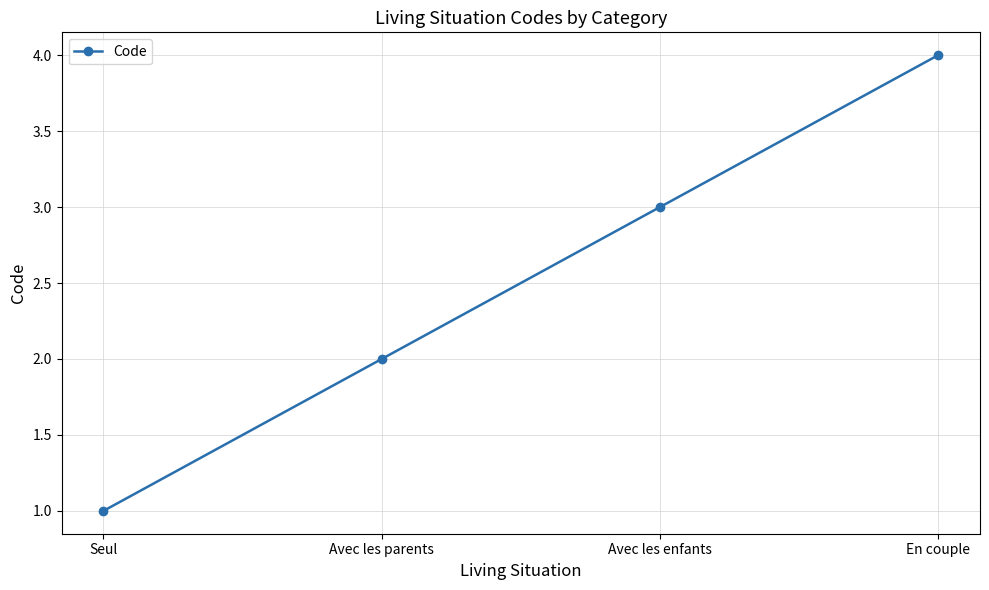

Read the value at En couple.

4